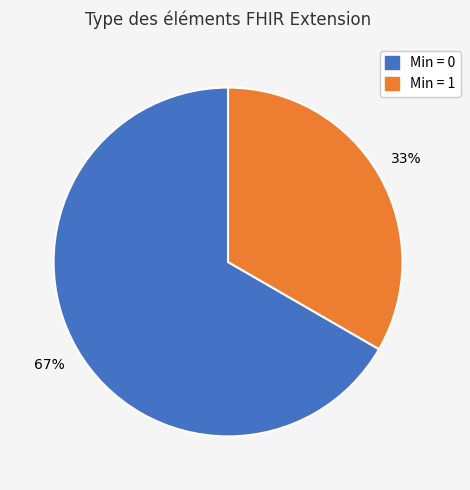

Is there any slice that represents more than half of the pie?

Yes